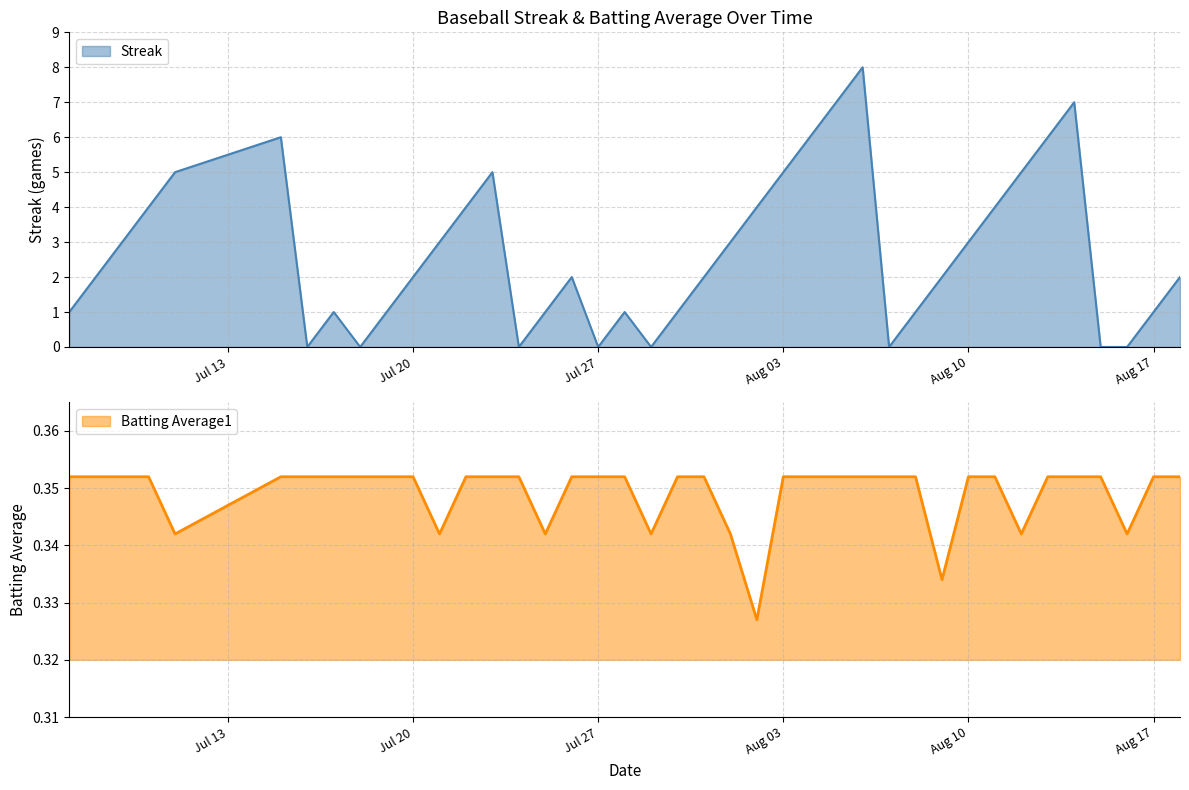

Which series has the largest total across all categories?

Streak